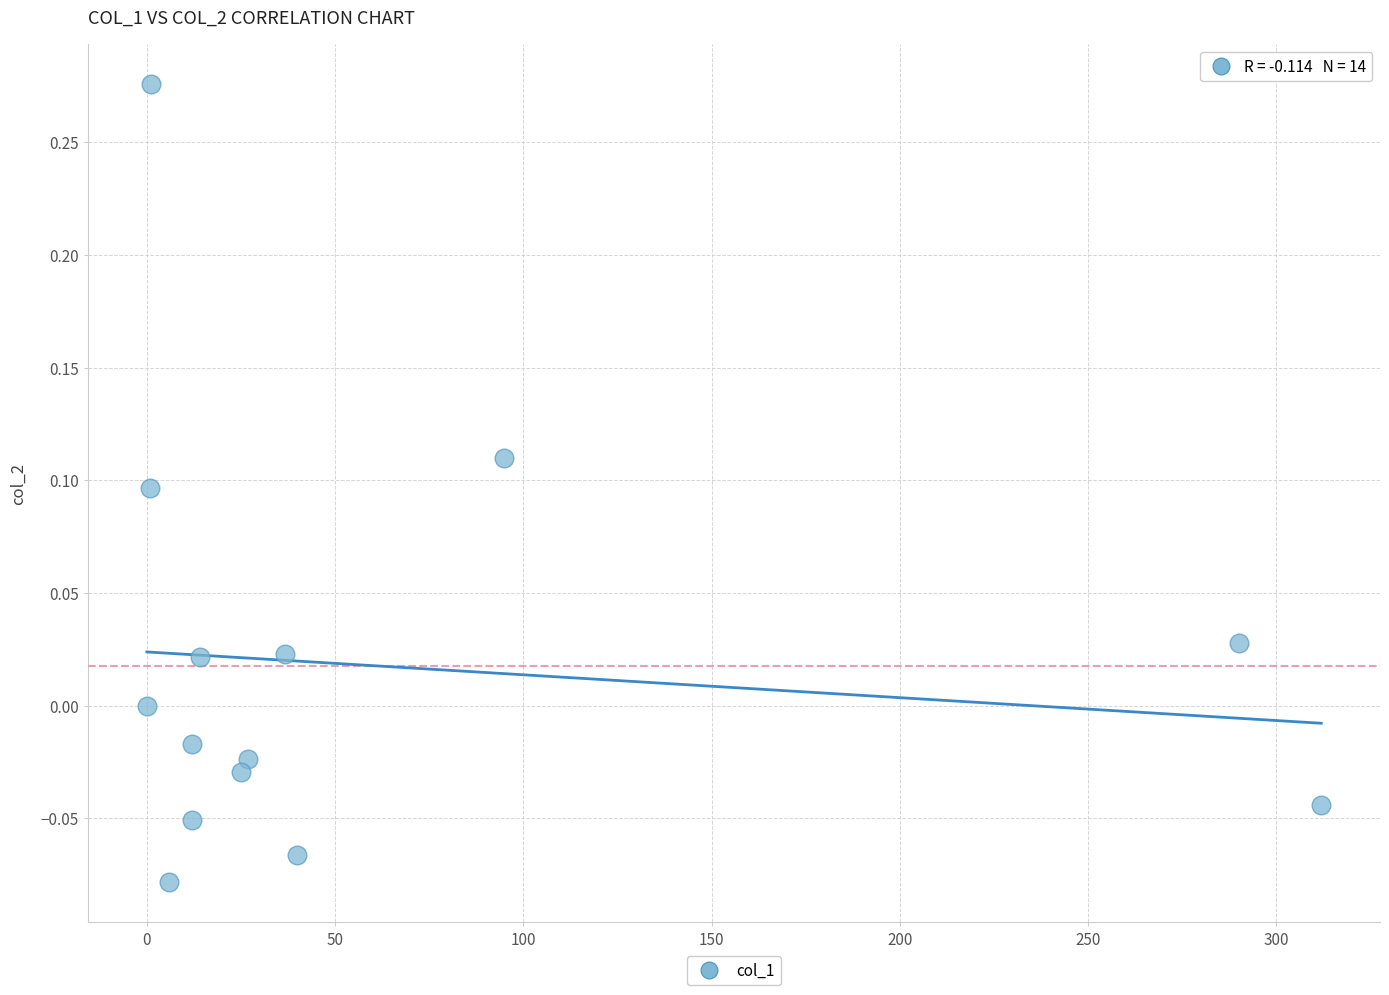

What is the range of X values (max minus min)?

312.0